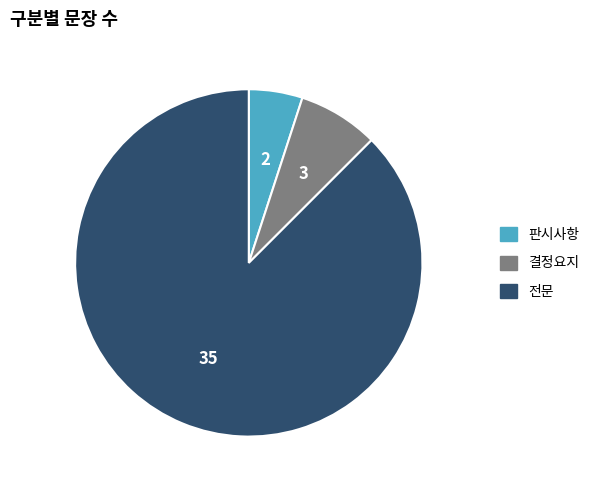

True or false: 판시사항 accounts for 5% of the total.

True